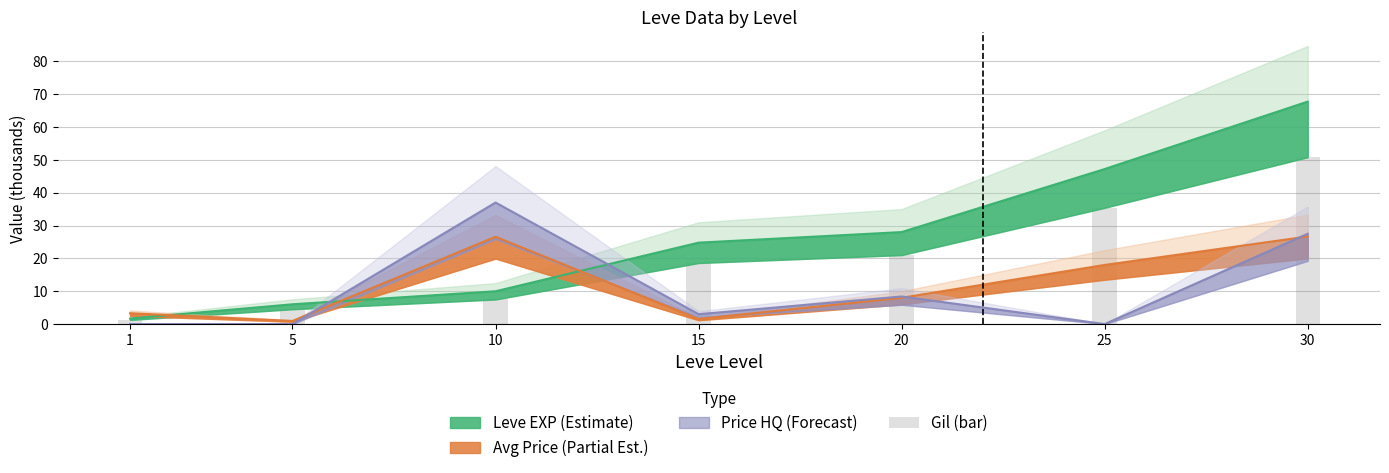

How many data points does each series have?

7